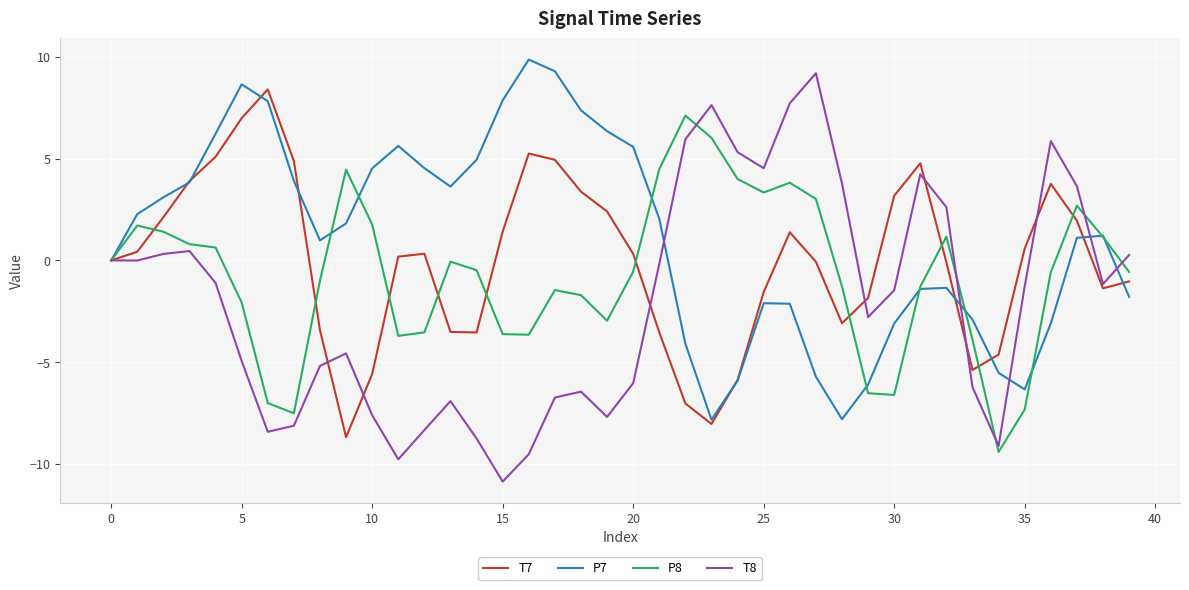

List the series in order of their overall mean, highest first.

P7, T7, P8, T8